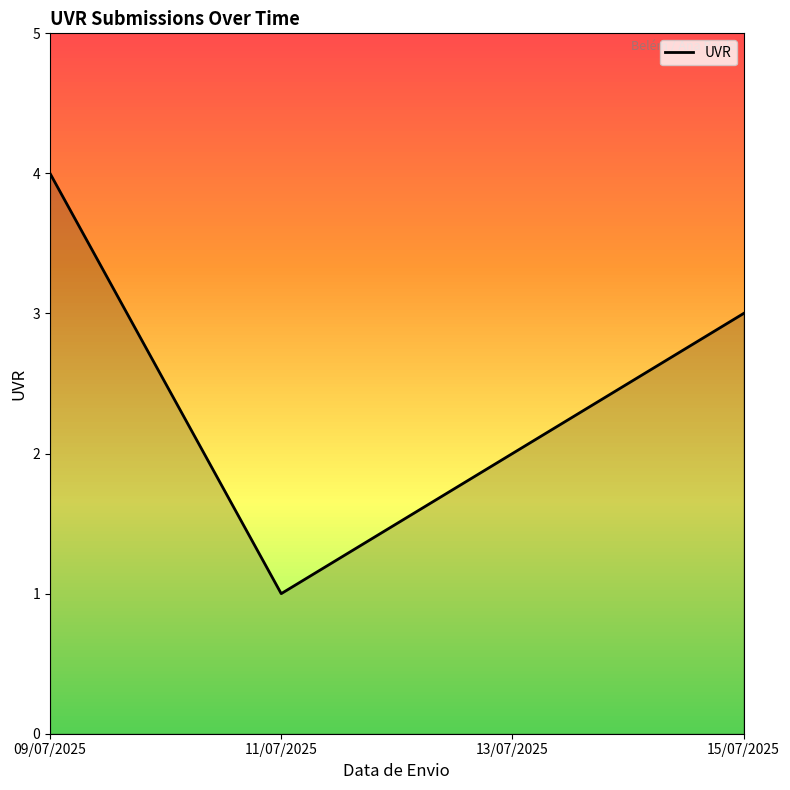

What is the greatest value displayed?

4